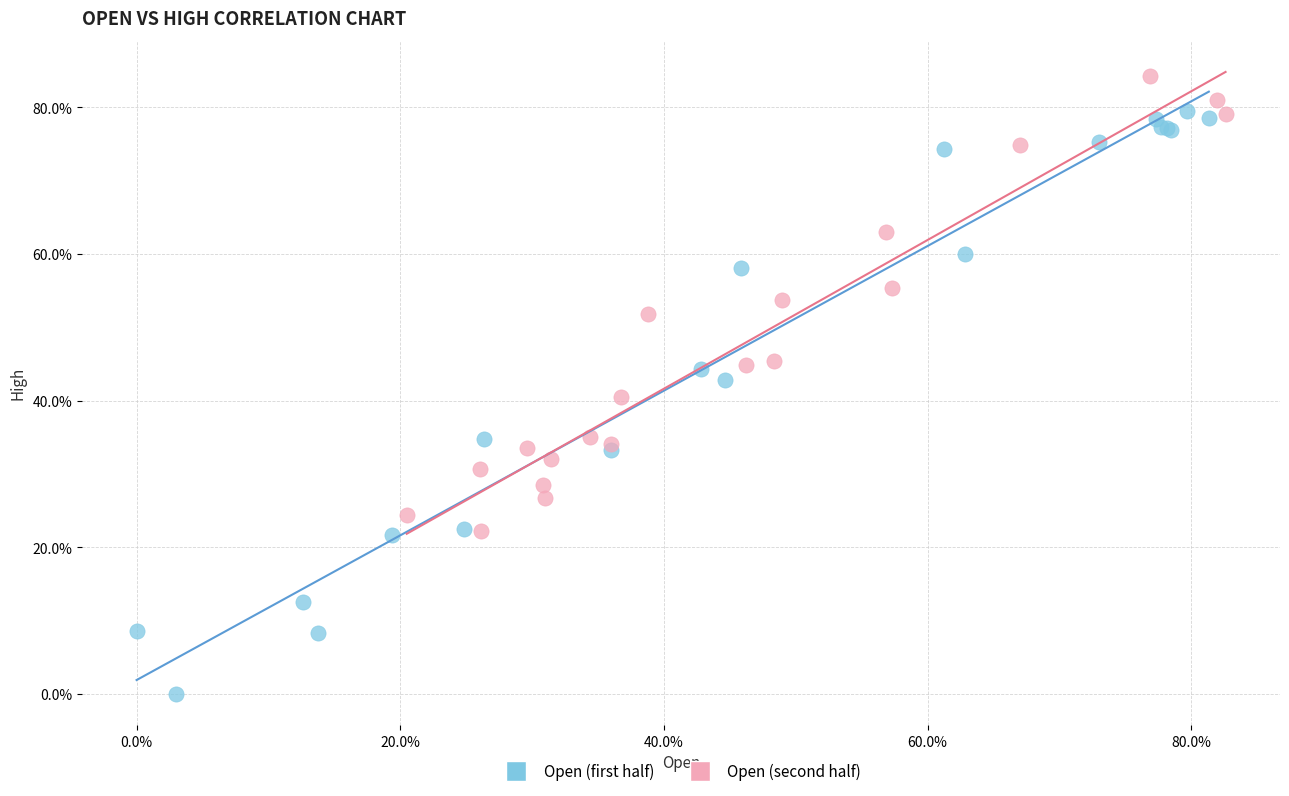

What are all the series names shown in the legend?

Open (first half), Open (second half)